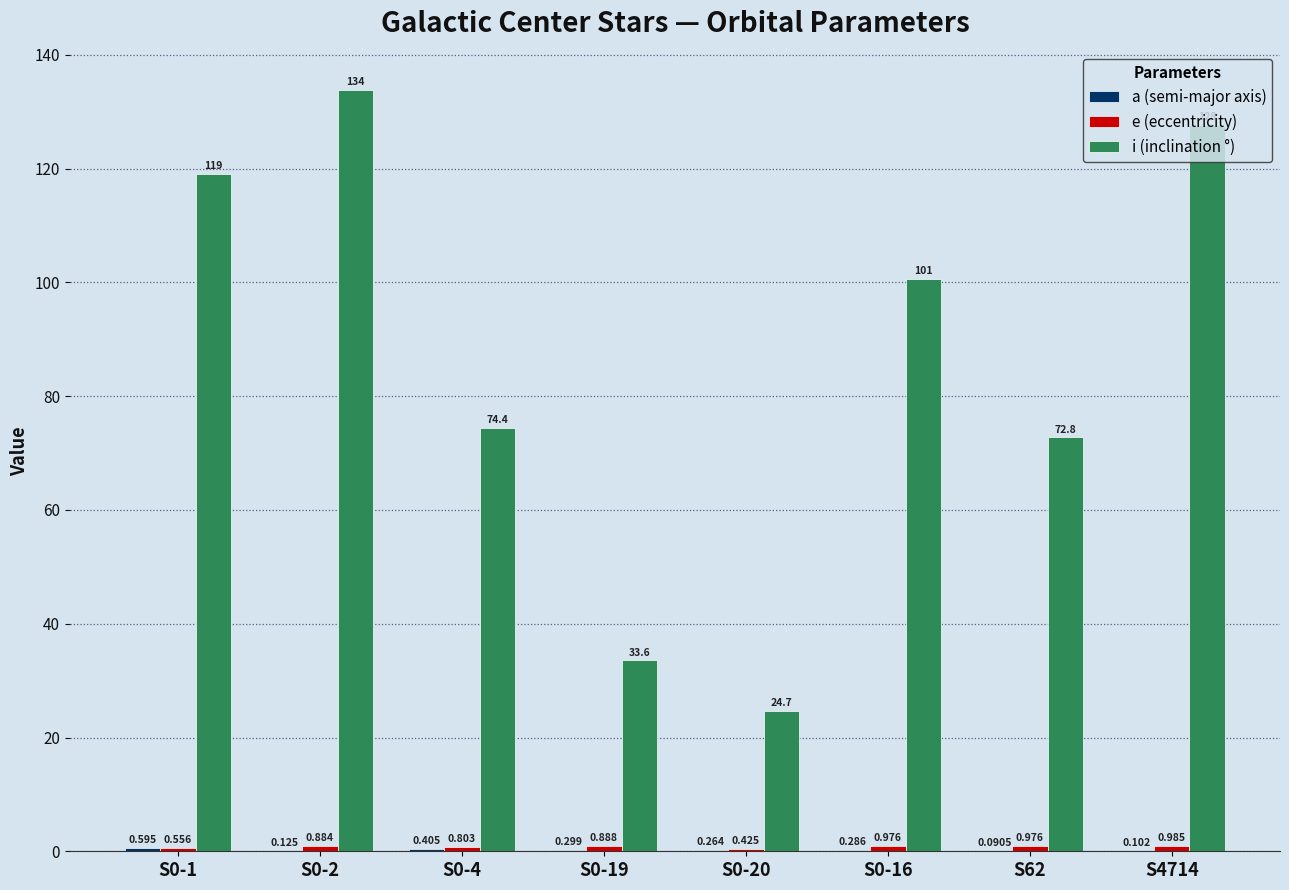

Which series changed the most between S0-1 and S0-19?

i (inclination °)